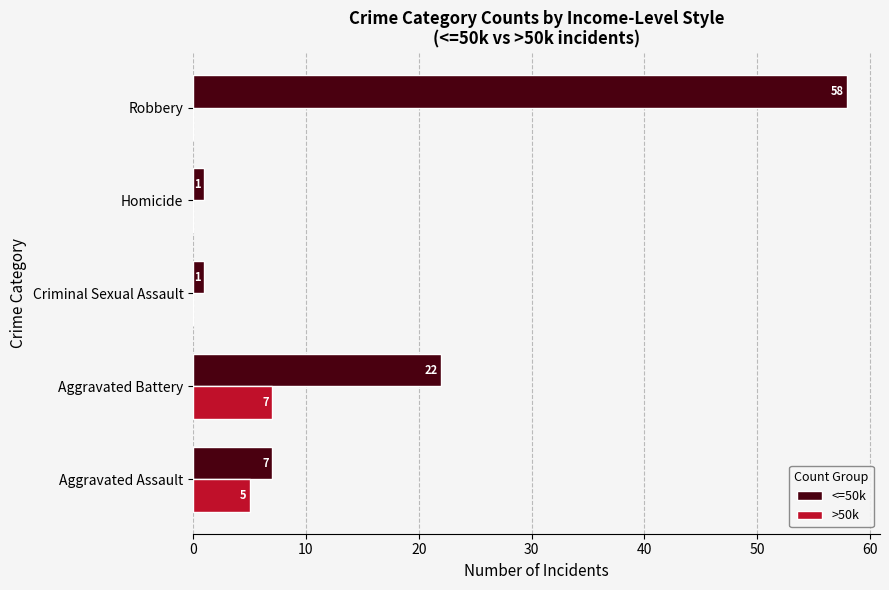

The value of >50k at Criminal Sexual Assault is 3. True or false?

False